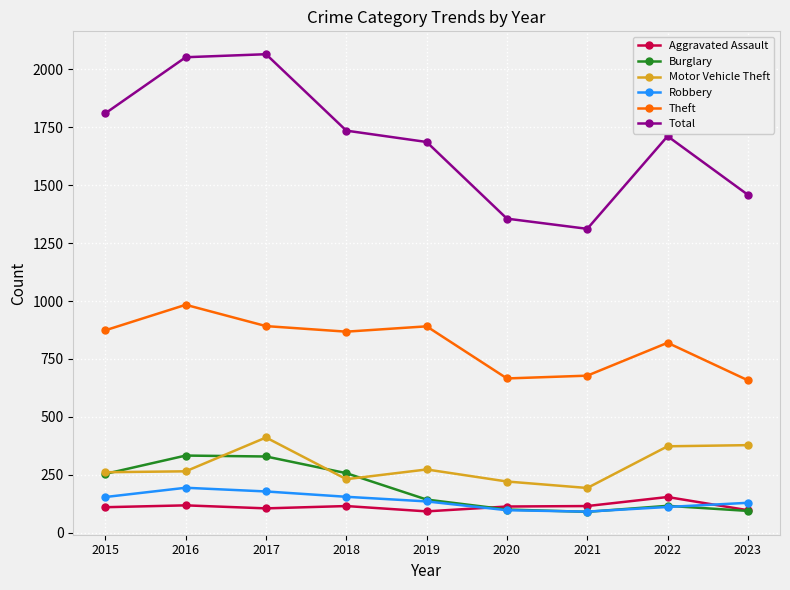

What are all the series names shown in the legend?

Aggravated Assault, Burglary, Motor Vehicle Theft, Robbery, Theft, Total